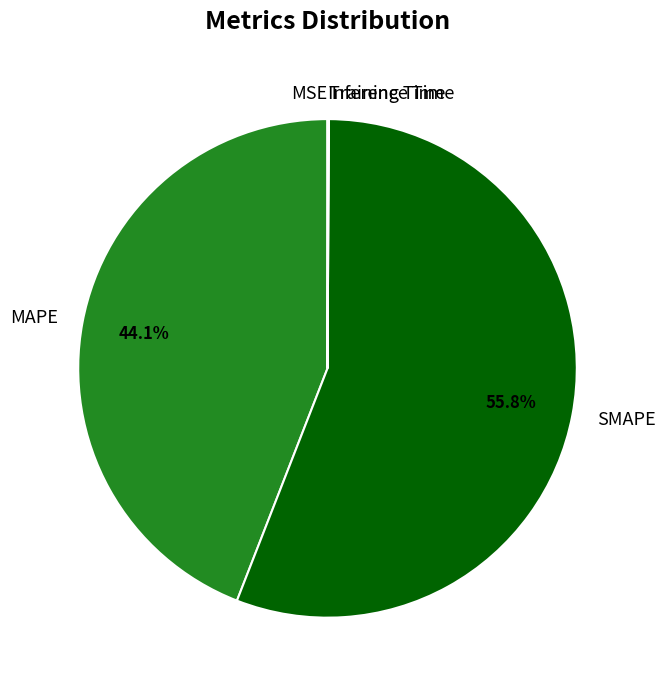

Does MAPE represent more than half of the total?

No